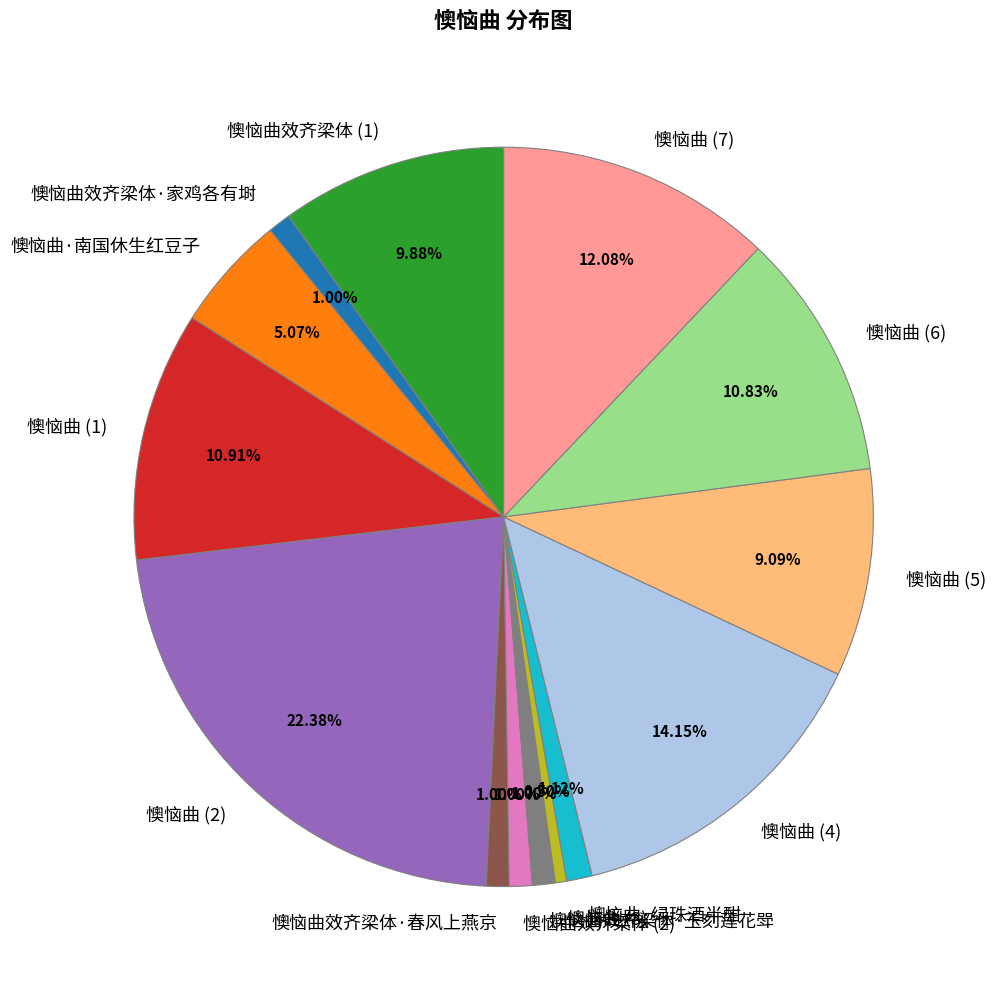

Combined, do 懊恼曲·绿珠酒半酣 and 懊恼曲效齐梁体·玉刻莲花斝 account for over 50%?

No